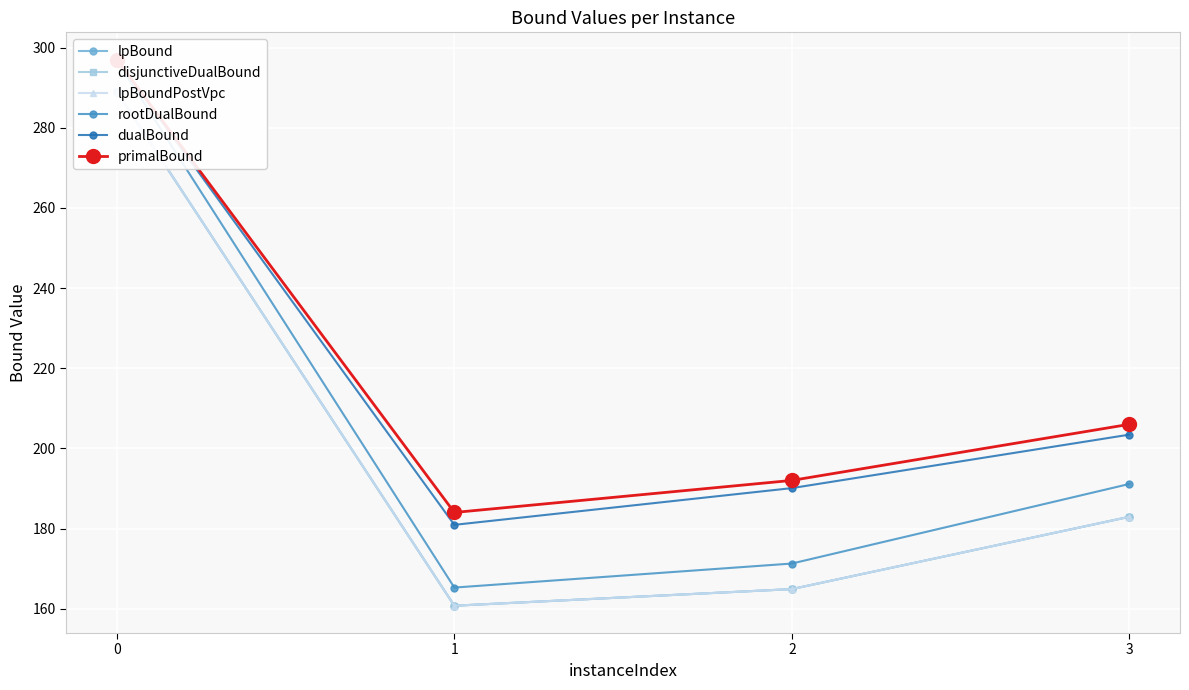

True or false: dualBound and rootDualBound cross at least once.

False